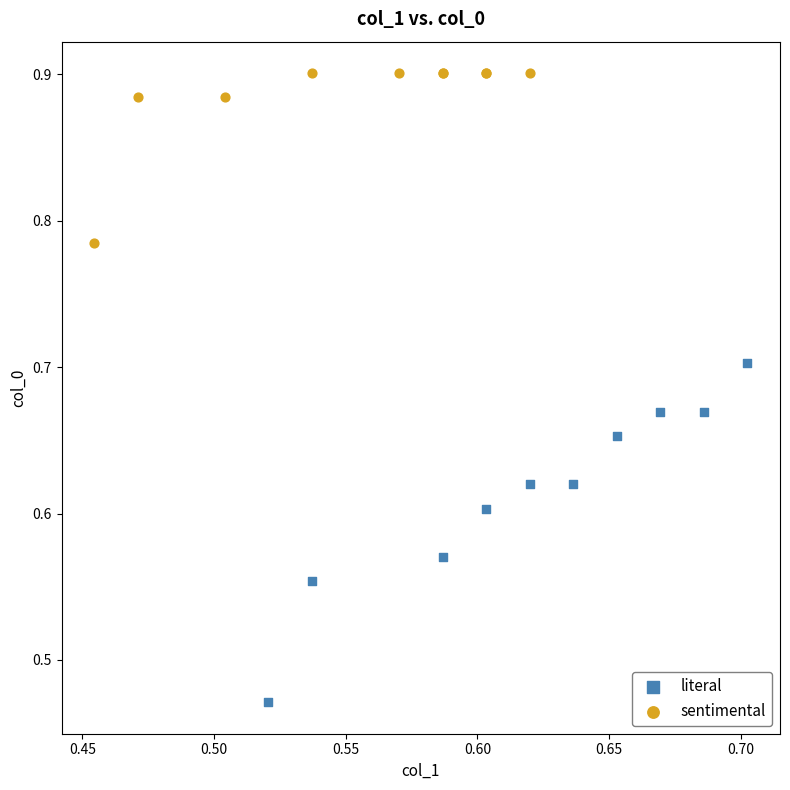

Which series reaches the minimum Y coordinate?

literal